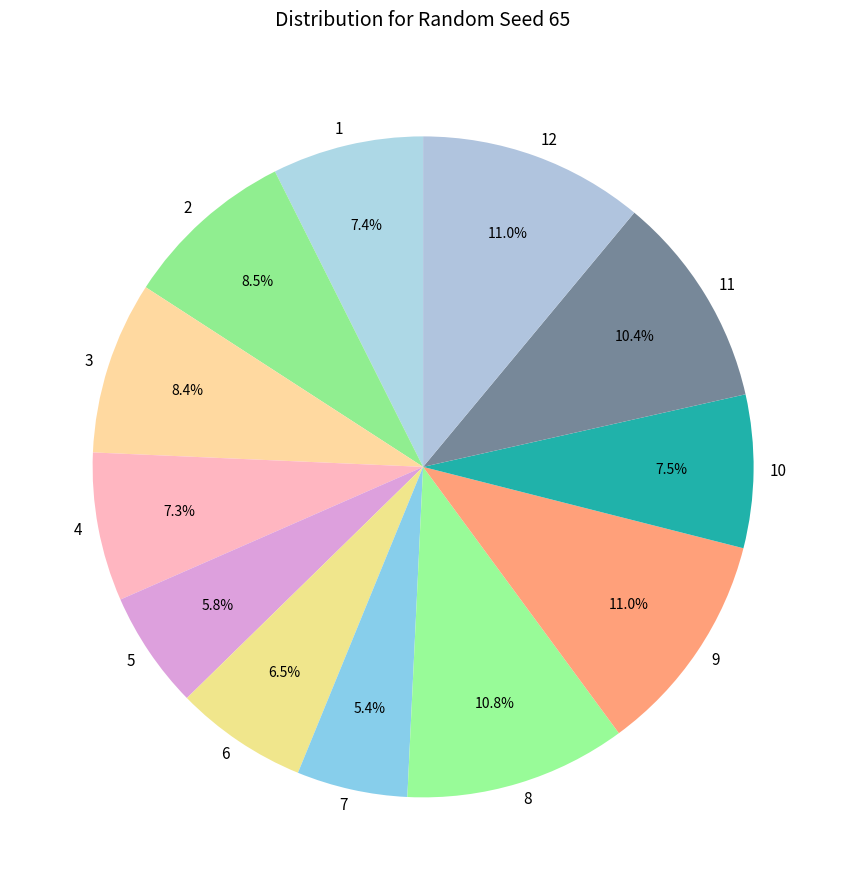

Approximately how many times larger is the value at 1 compared to 8?

0.7